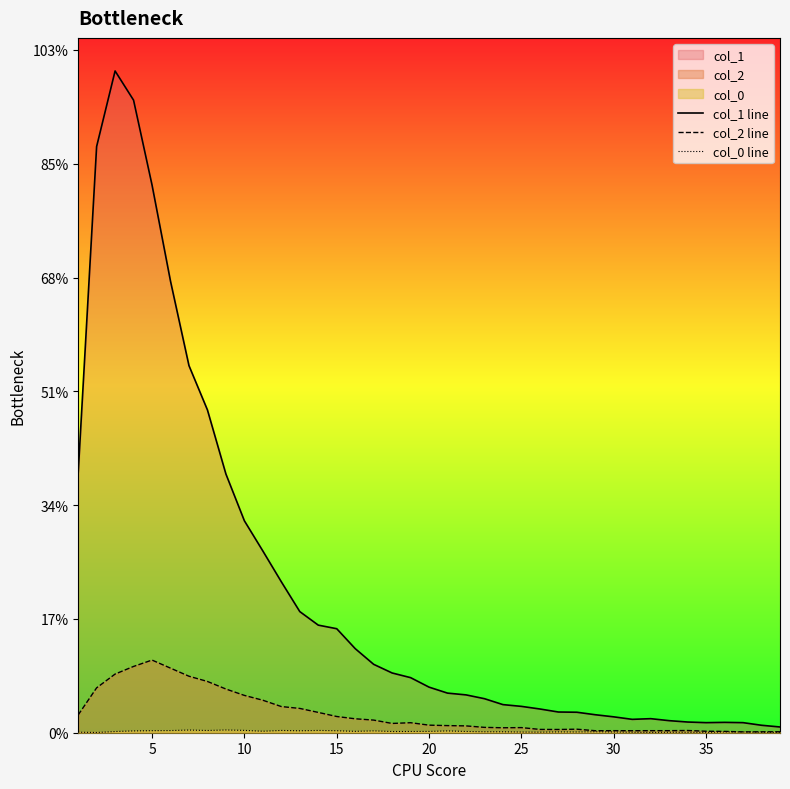

How many data points in col_1 line are above 801?

19